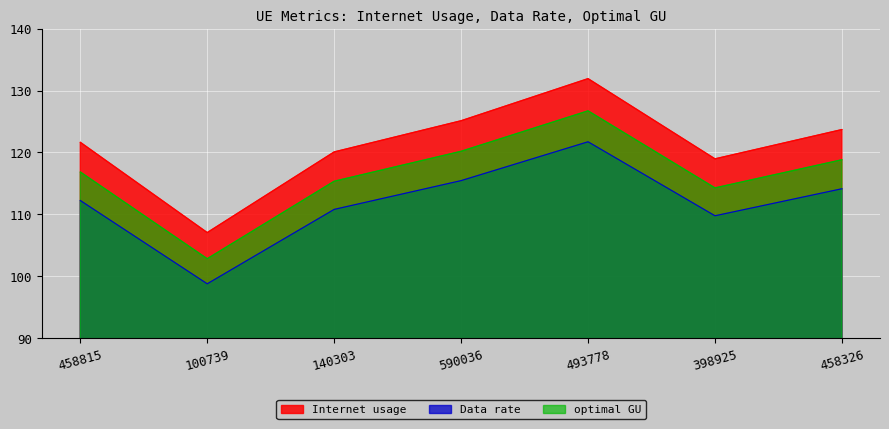

What is the approximate value of Internet usage at 140303?

120.1